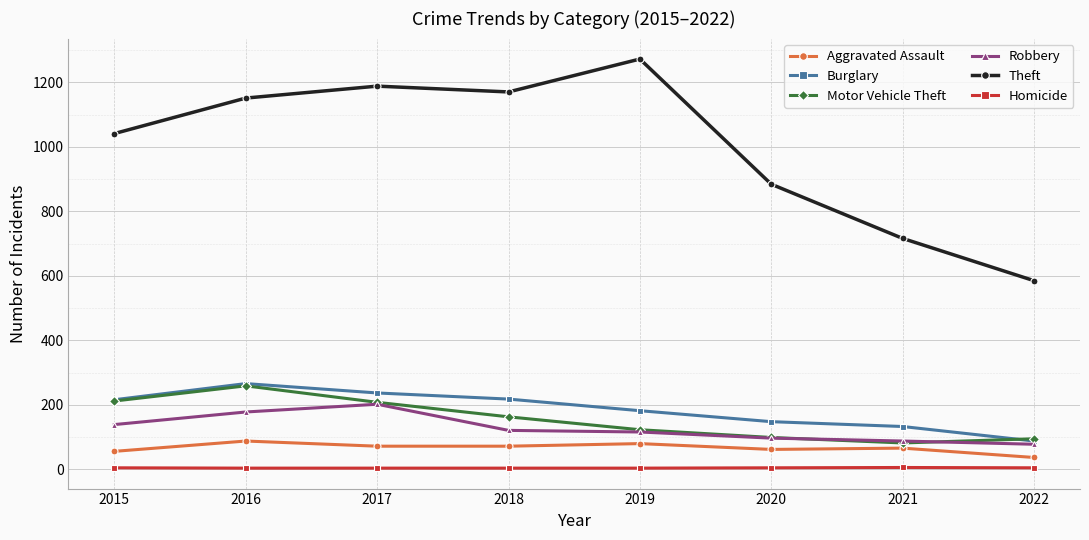

Where is the first local maximum for Burglary?

2016